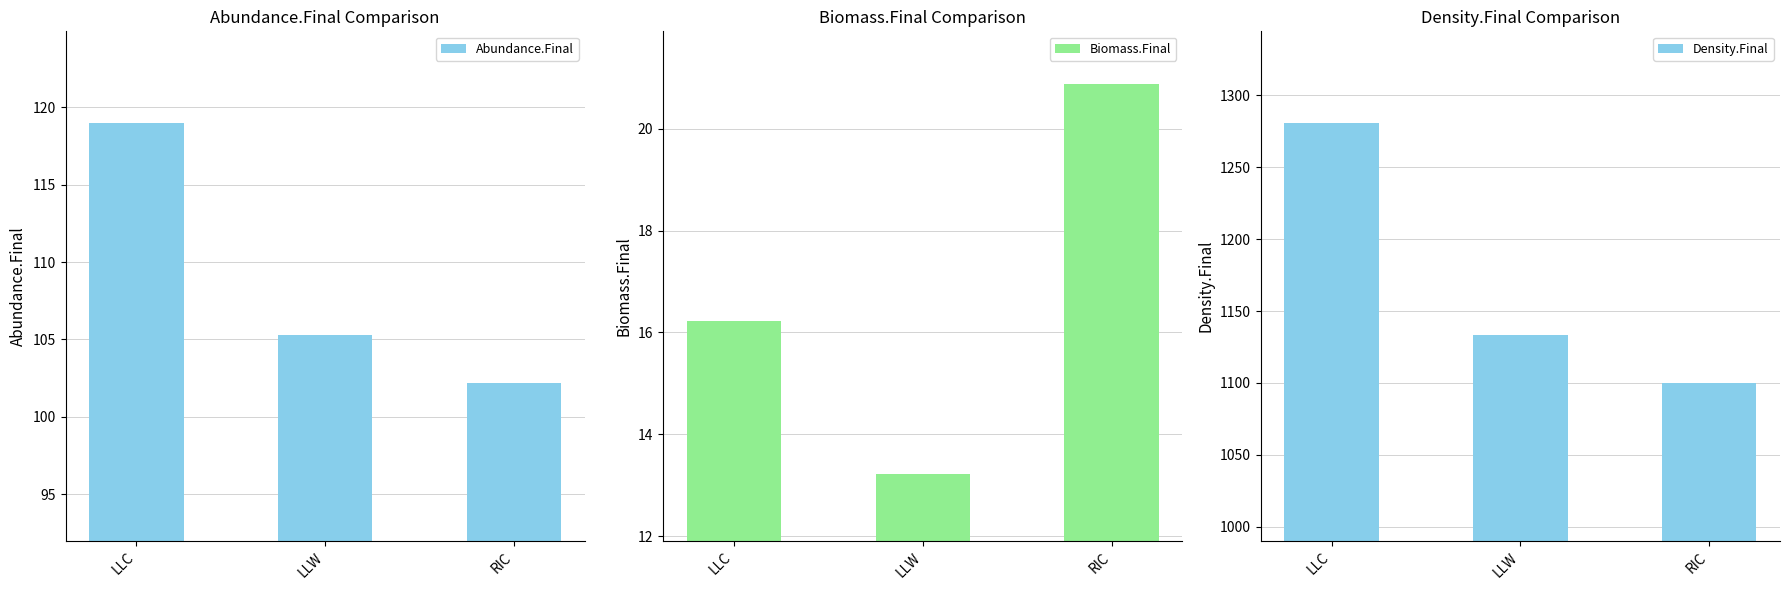

How many series are shown in this chart?

3